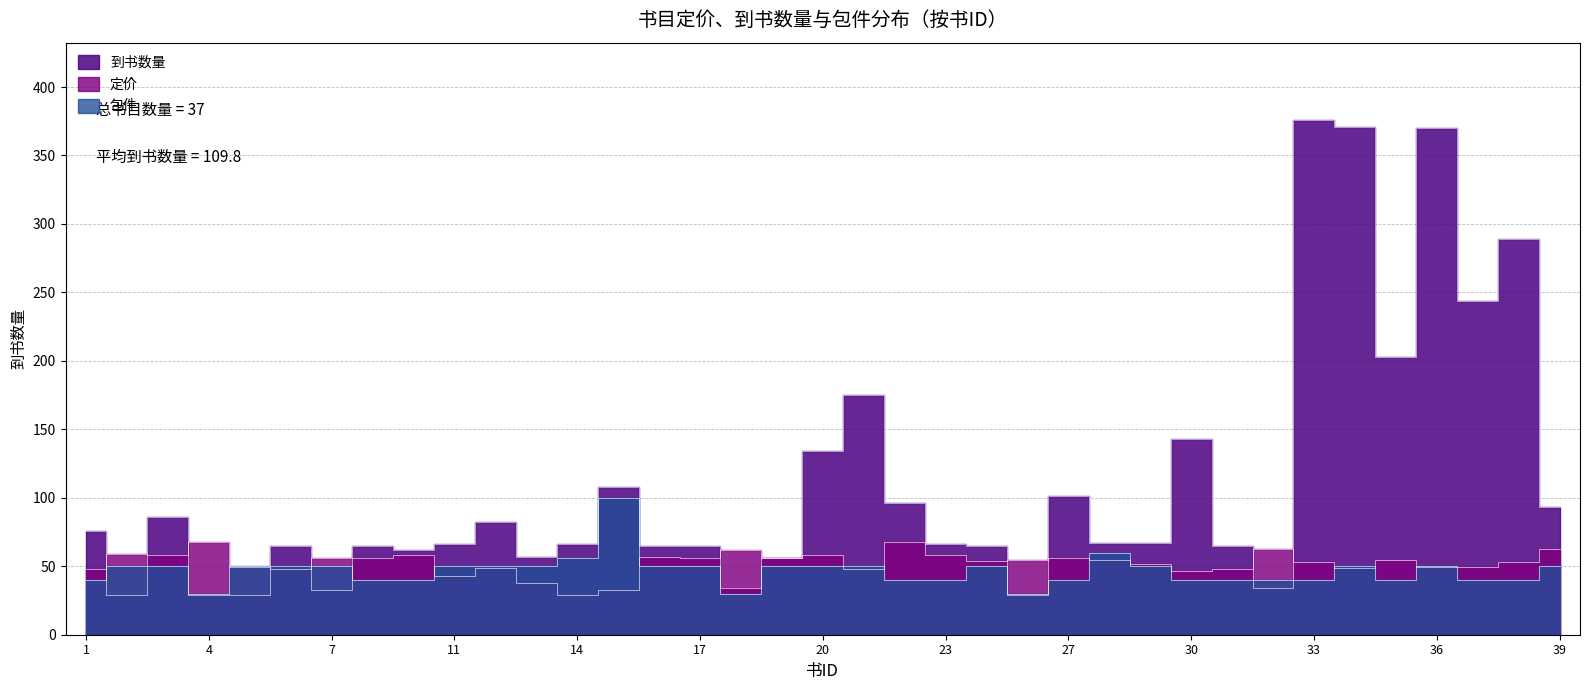

Reading right to left, transcribe all the data shown in this chart.

定价: 62.8	52.8	49.8	49.8	54.8	48.6	52.8	62.8	48.0	46.8	52.0	54.6	56.0	54.8	54.0	58.1	68.0	48.2	58.2	56.0	62.2	56.0	56.8	32.8	29.0	38.0	48.6	42.8	58.0	56.0	56.0	48.0	49.6	68.0	58.2	59.0	48.0
到书数量: 93.0	289.0	244.0	370.0	203.0	371.0	376.0	34.0	65.0	143.0	67.0	67.0	101.0	29.0	65.0	66.0	96.0	175.0	134.0	56.0	34.0	65.0	65.0	108.0	66.0	57.0	82.0	66.0	62.0	65.0	33.0	65.0	29.0	29.0	86.0	29.0	76.0
包件: 50.0	40.0	40.0	50.0	40.0	50.0	40.0	40.0	40.0	40.0	50.0	60.0	40.0	30.0	50.0	40.0	40.0	50.0	50.0	50.0	30.0	50.0	50.0	100.0	56.0	50.0	50.0	50.0	40.0	40.0	50.0	50.0	50.0	30.0	50.0	50.0	40.0